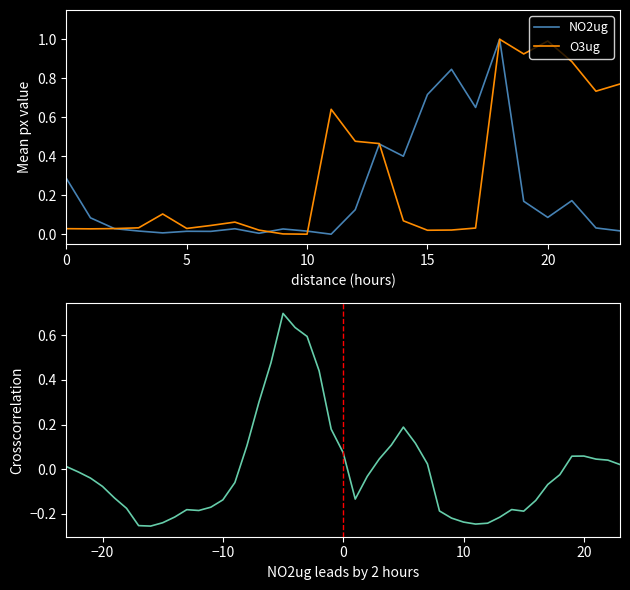

Reading right to left, list all the values displayed in this chart.

NO2ug: 23=0.0	22=0.0	21=0.2	20=0.1	19=0.2	18=1.0	17=0.7	16=0.8	15=0.7	14=0.4	13=0.5	12=0.1	11=0.0	10=0.0	9=0.0	8=0.0	7=0.0	6=0.0	5=0.0	4=0.0	3=0.0	2=0.0	1=0.1	0=0.3
O3ug: 23=0.8	22=0.7	21=0.9	20=1.0	19=0.9	18=1.0	17=0.0	16=0.0	15=0.0	14=0.1	13=0.5	12=0.5	11=0.6	10=0.0	9=0.0	8=0.0	7=0.1	6=0.0	5=0.0	4=0.1	3=0.0	2=0.0	1=0.0	0=0.0